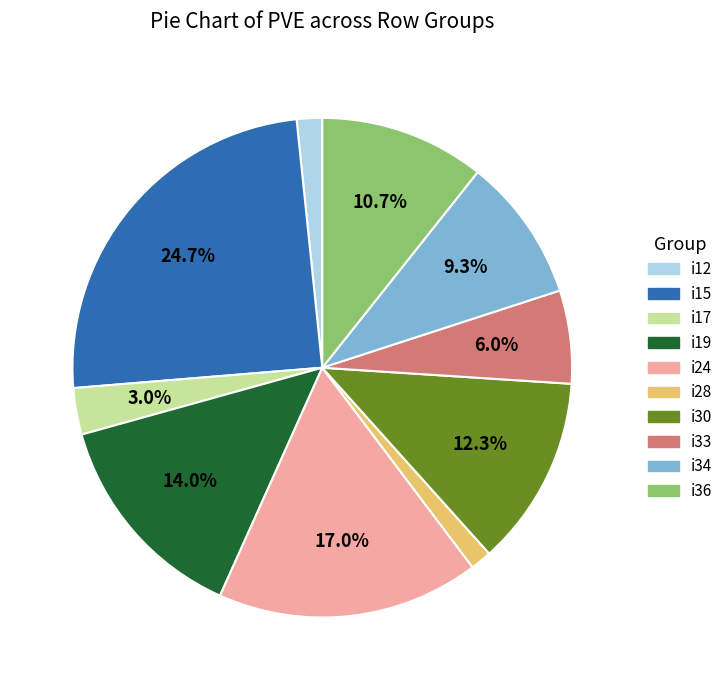

Is there a majority slice in this chart?

No